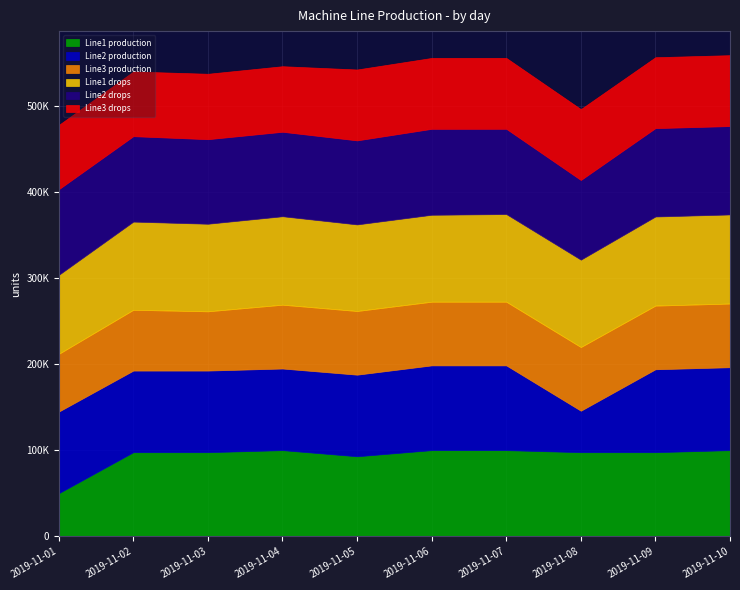

True or false: Line1 drops and Line3 production intersect in this chart.

False